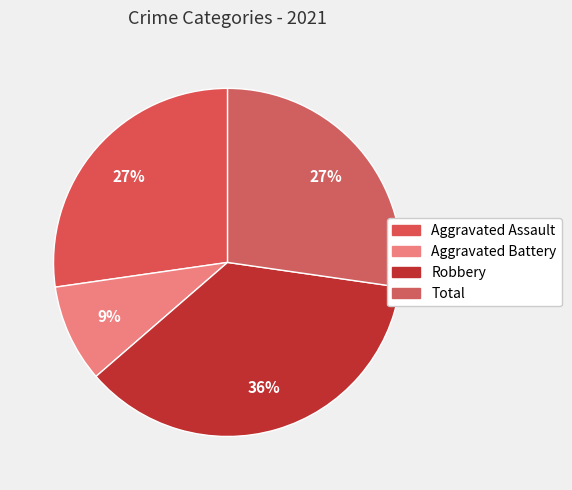

Which slice is the largest?

Robbery